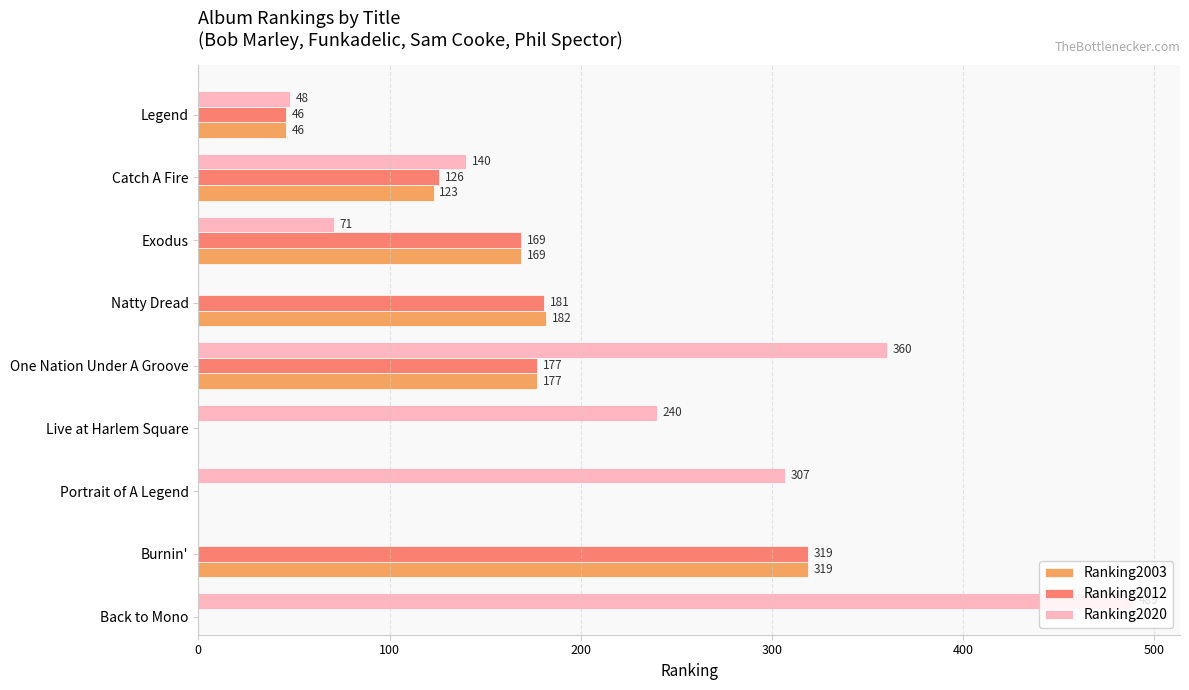

What position from the left is Live at Harlem Square?

6